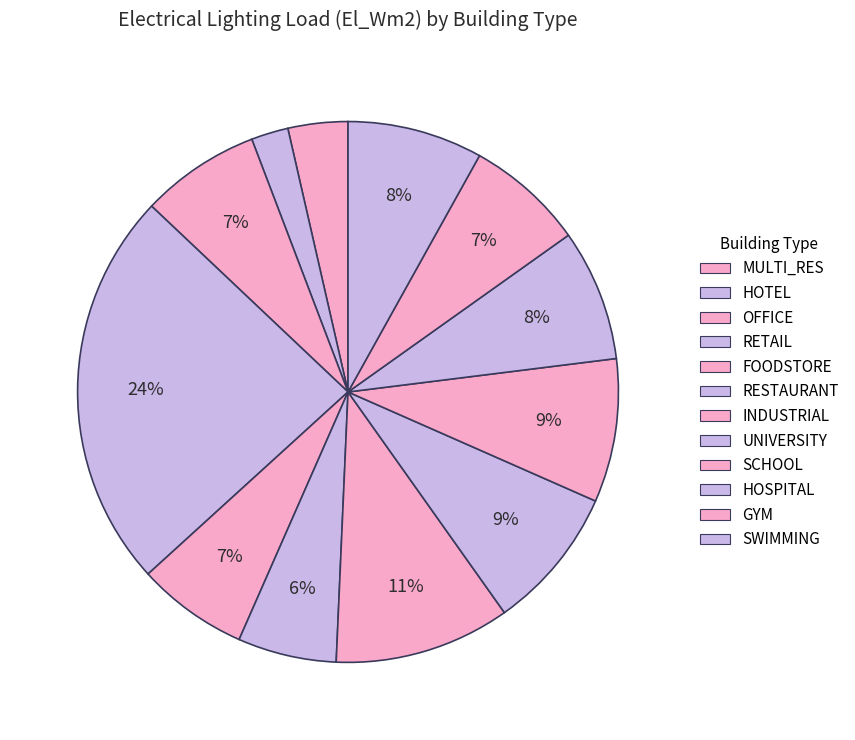

Combined, do HOTEL and RETAIL account for over 50%?

No